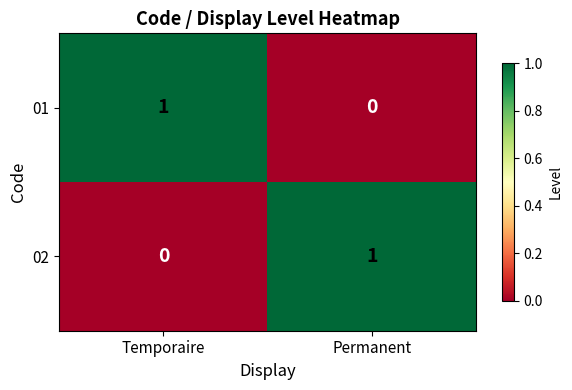

At Permanent, list the series in order from smallest to largest.

01, 02